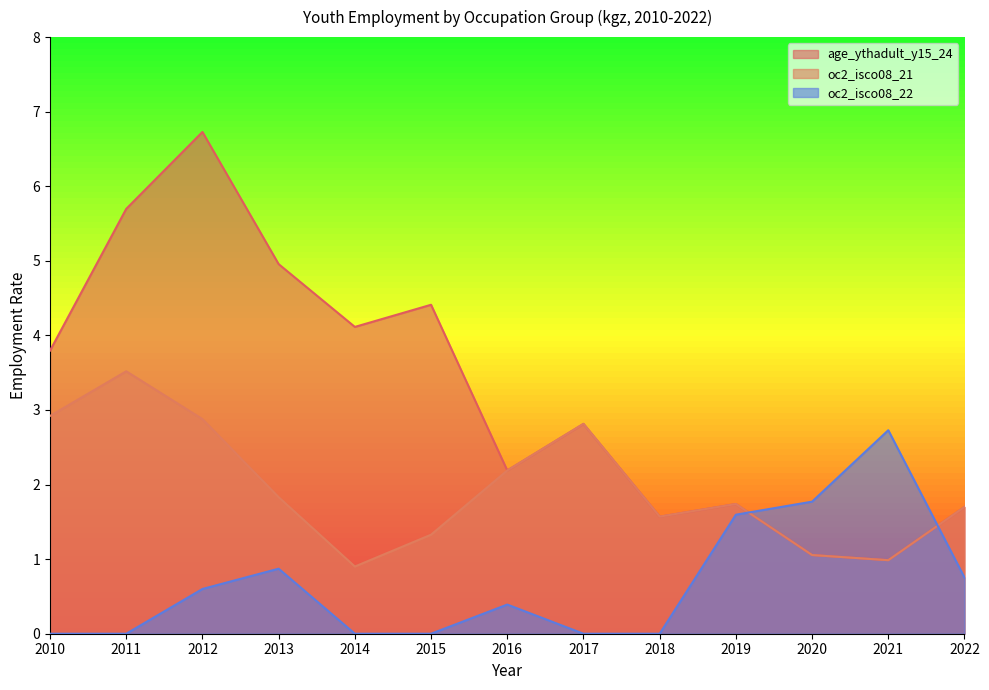

The value of oc2_isco08_21 at 2018 is 1.6. True or false?

True